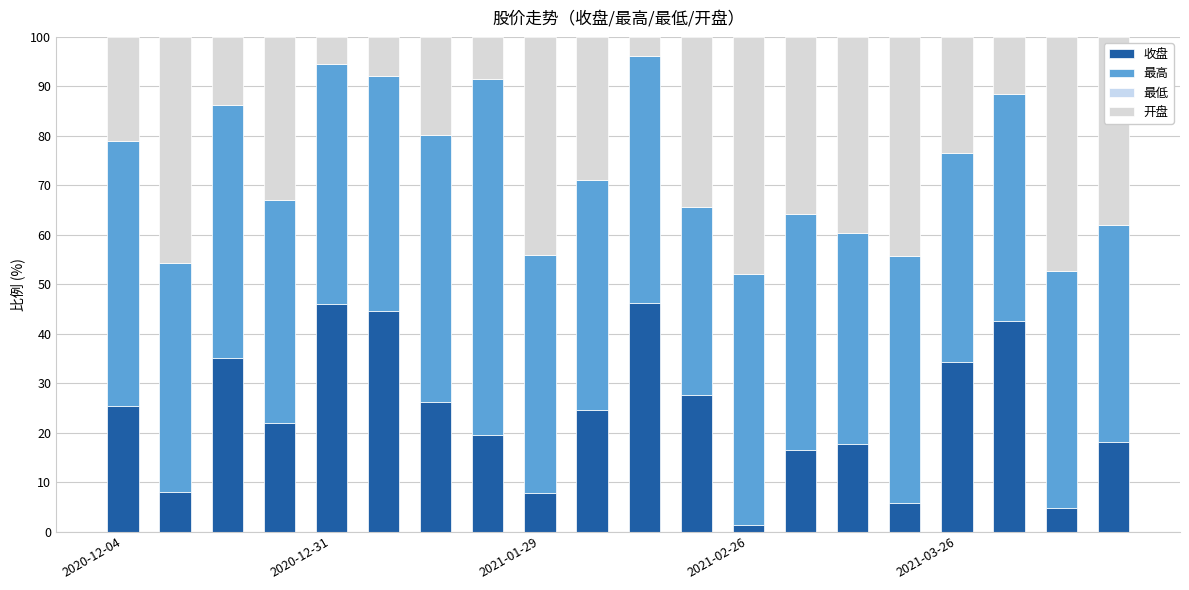

How many data points in 收盘 are above 24?

10